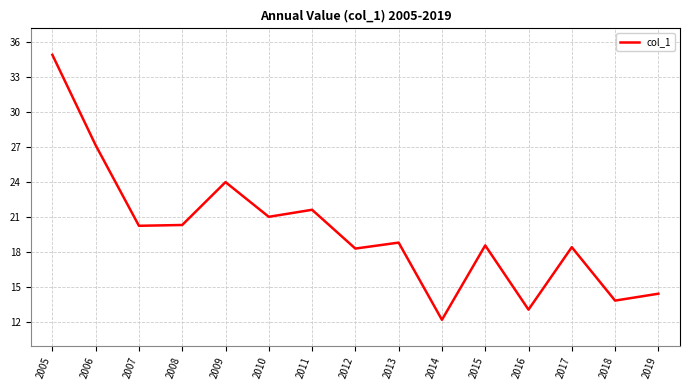

What is the difference between the maximum and minimum values?

22.8